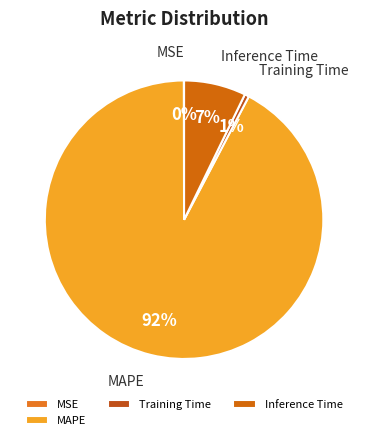

To the nearest percent, what portion does Inference Time represent?

7%